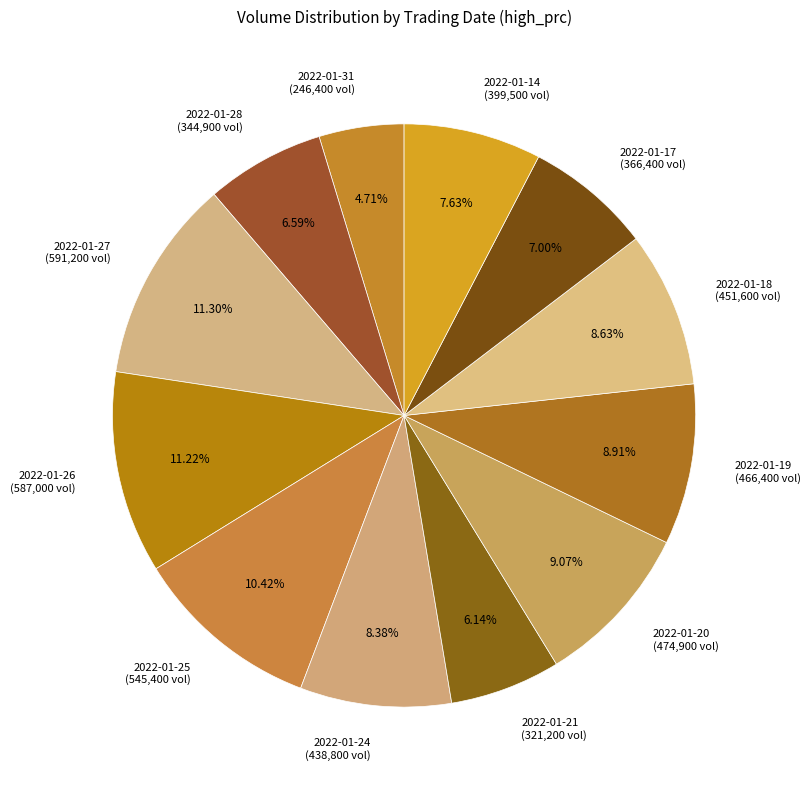

What is the ratio of the value at 2022-01-19 (466,400 vol) to the value at 2022-01-27 (591,200 vol)?

0.8